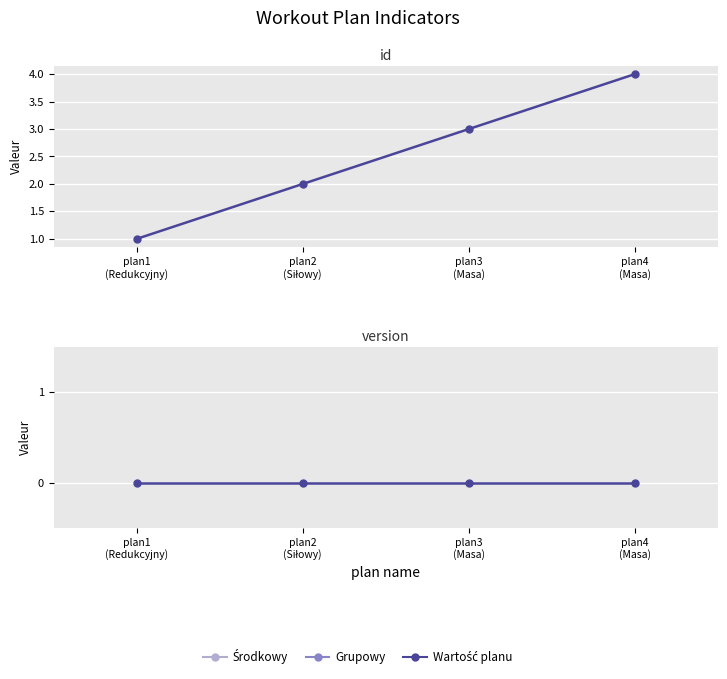

Which category has the highest value across all series?

plan4
(Masa)